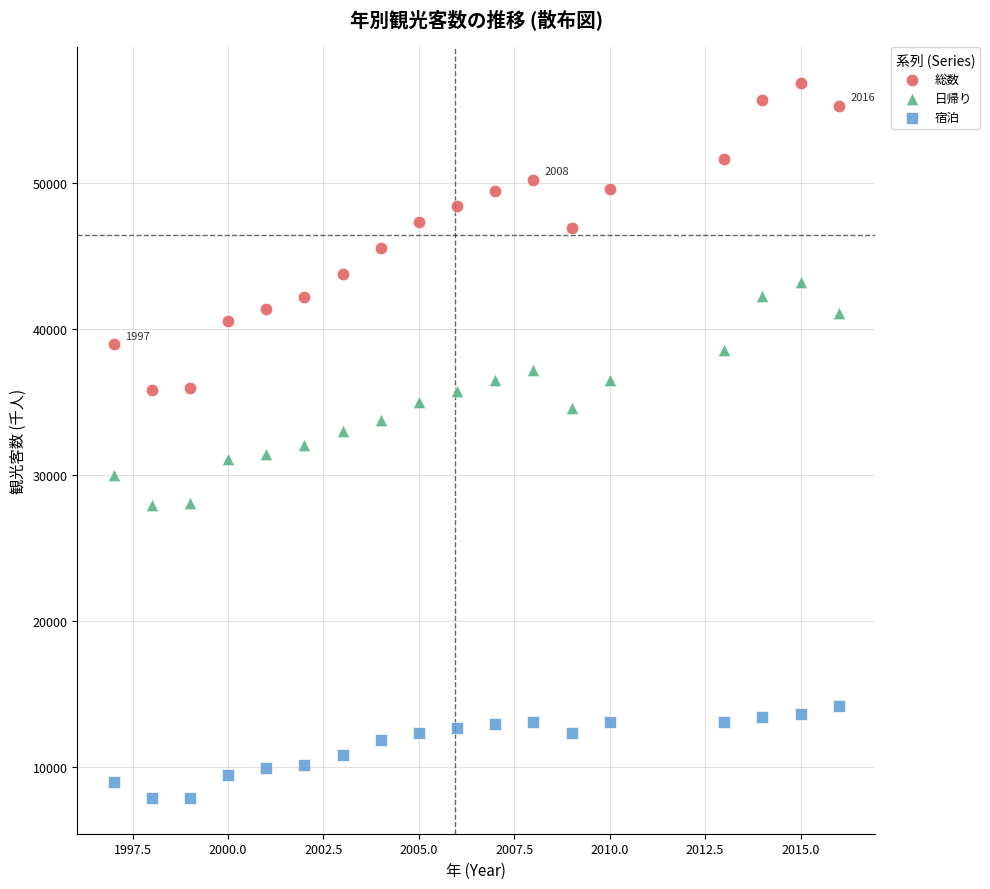

Which series reaches the maximum Y coordinate?

総数